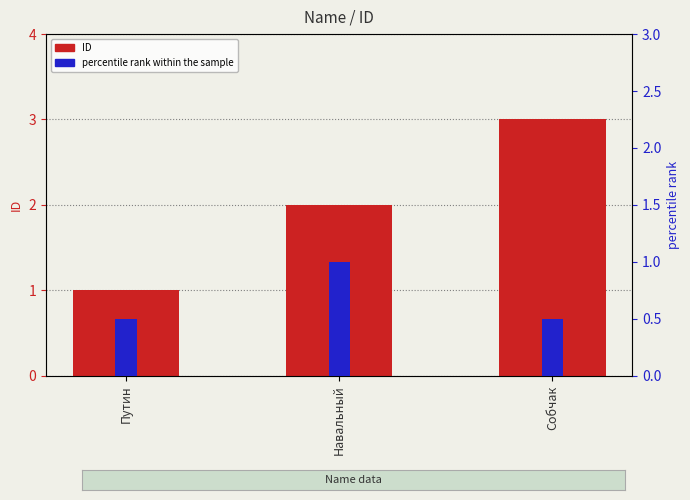

Read the percentile rank within the sample value at Собчак.

0.5